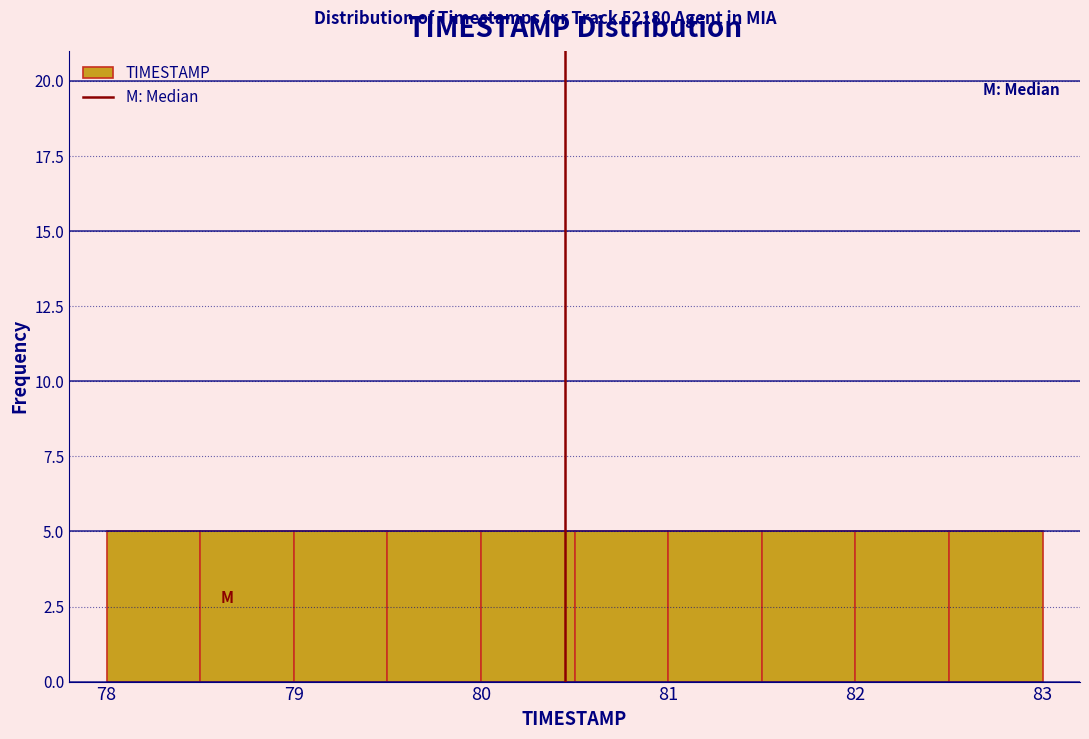

Reading left to right, list every bar in this chart as the range it spans on the x-axis followed by its height. The values are not printed on the chart, so give them approximately, as read against the axis.

78.0 to 78.5: 5
78.5 to 79.0: 5
79.0 to 79.5: 5
79.5 to 80.0: 5
80.0 to 80.5: 5
80.5 to 81.0: 5
81.0 to 81.5: 5
81.5 to 82.0: 5
82.0 to 82.5: 5
82.5 to 83.0: 5